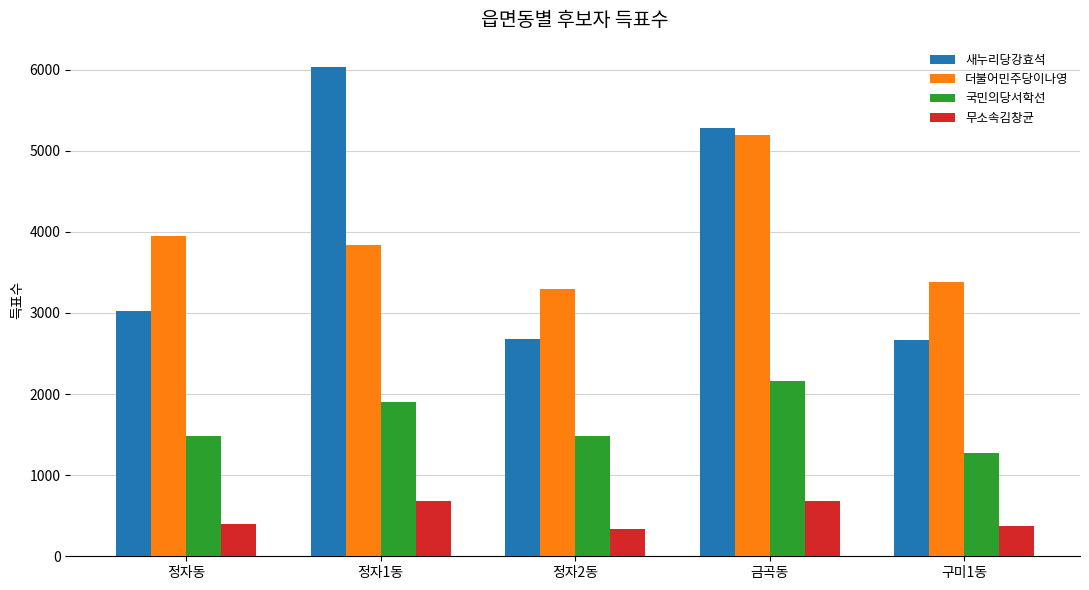

What is the difference between the highest and lowest values at 구미1동?

3001